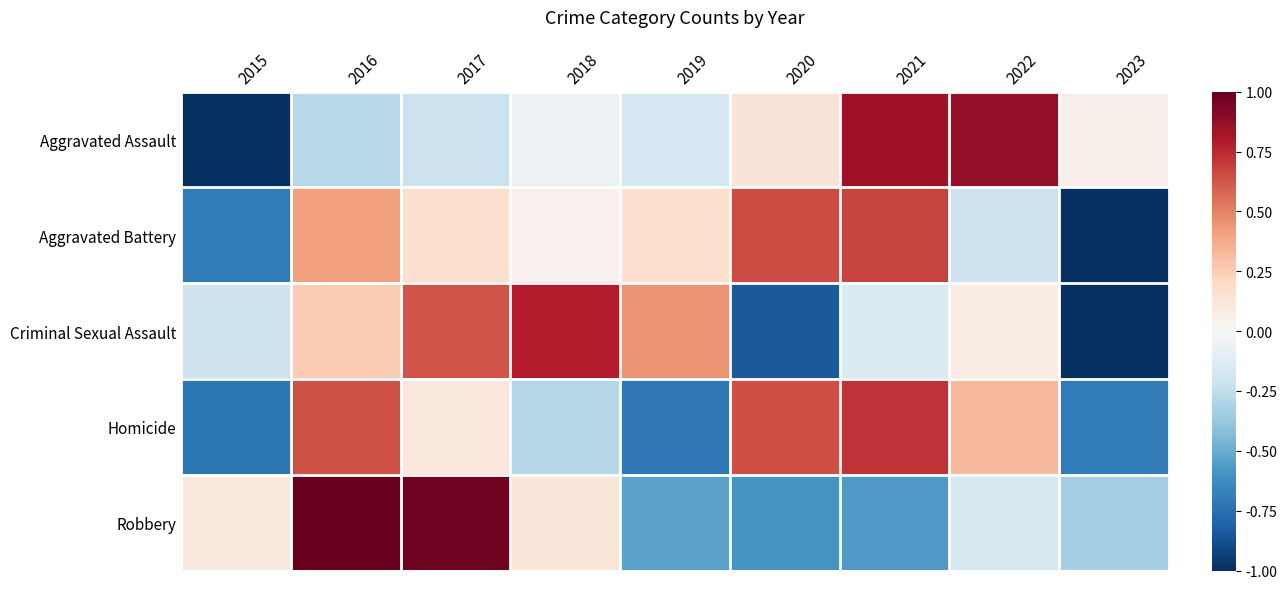

What is the minimum value shown in the chart?

-1.0